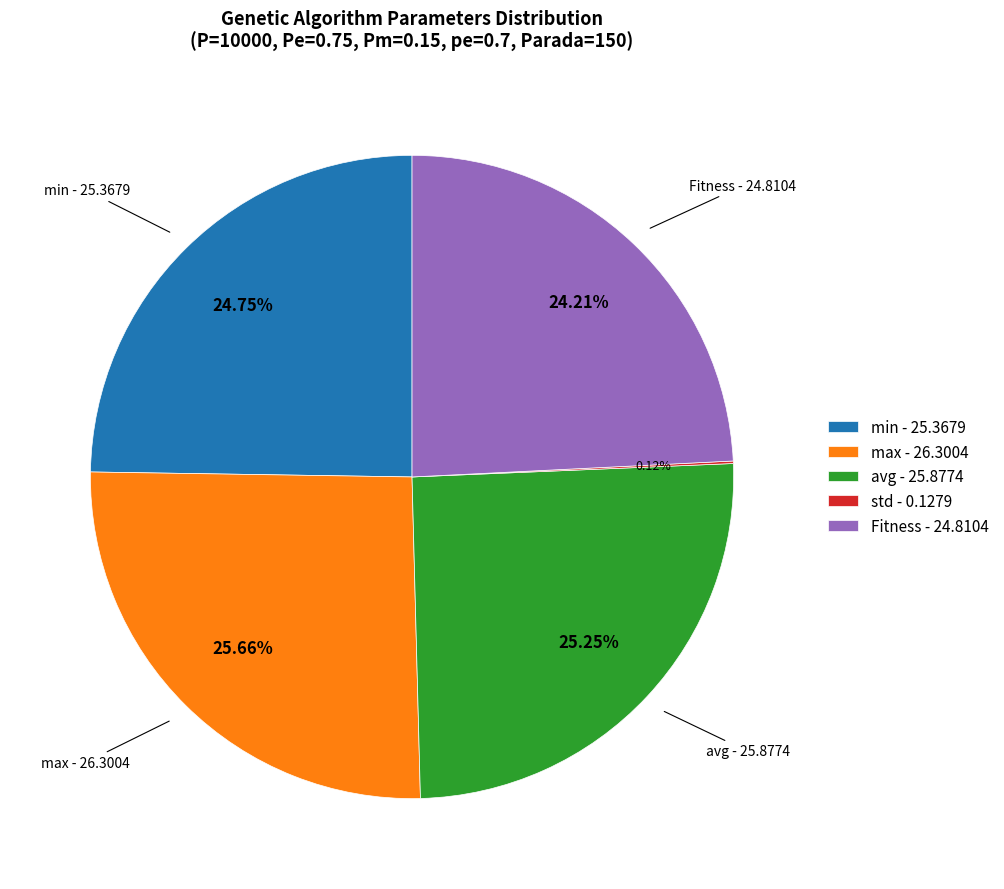

To the nearest percent, what is the difference between the largest and smallest slice percentages?

26%